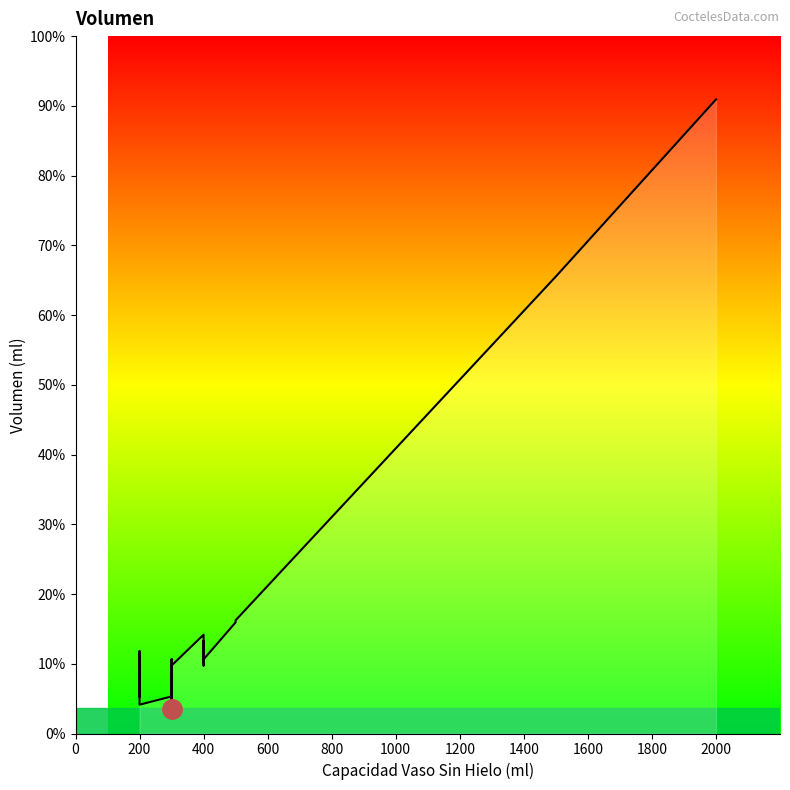

How many lines are shown in the chart?

1